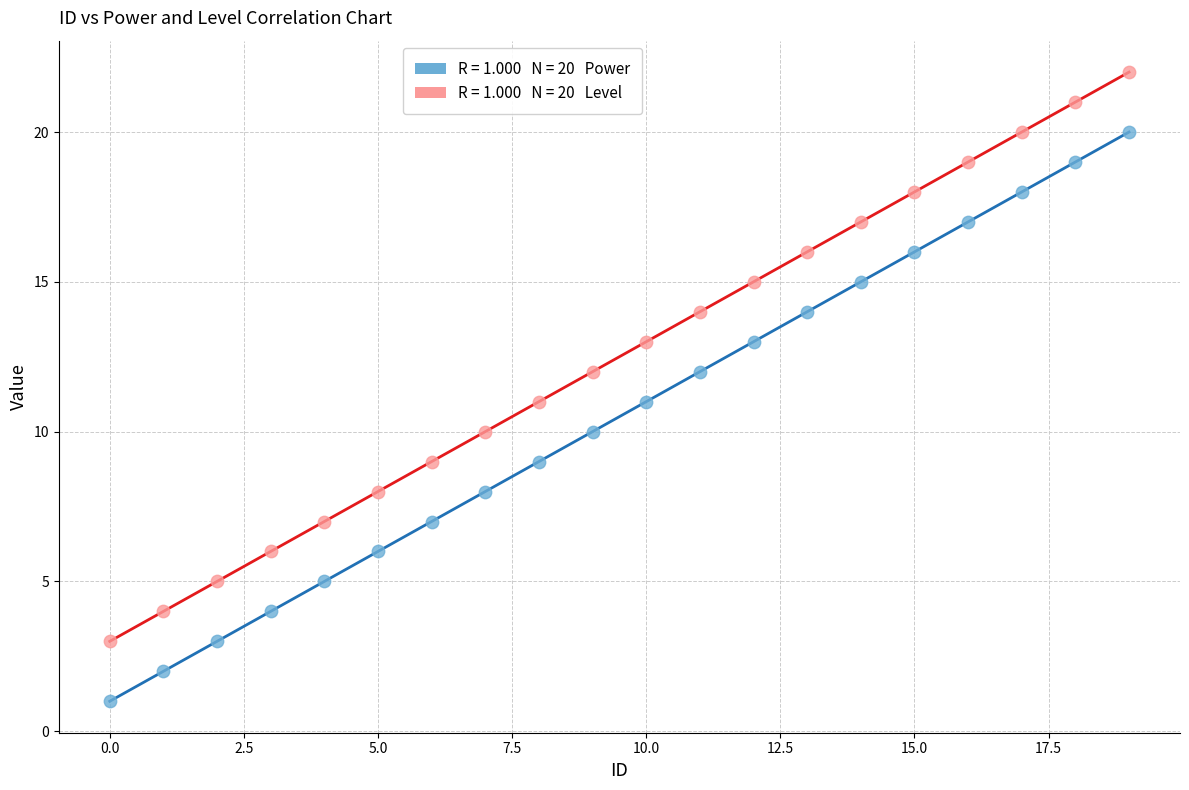

Across all data points, what is the range of Y values (max minus min)?

21